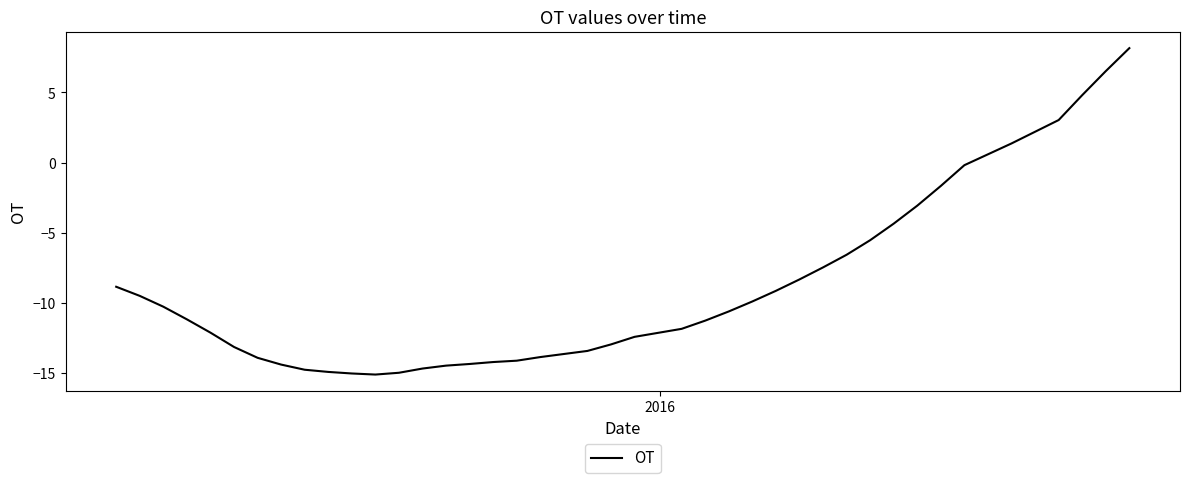

What is the difference between the maximum and minimum values?

23.3